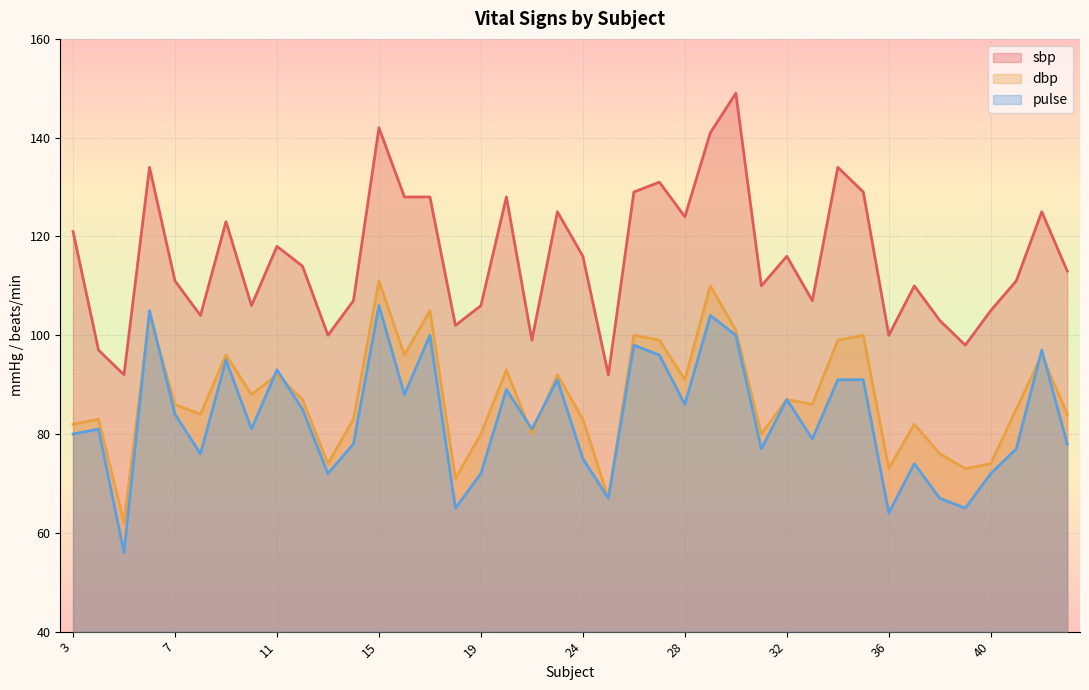

True or false: pulse and sbp cross at least once.

False